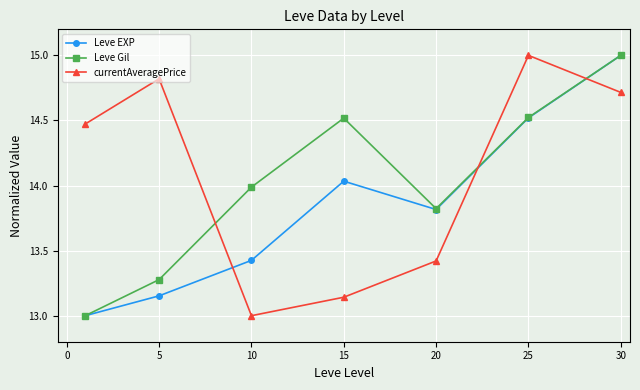

What is the minimum value for Leve EXP?

13.0